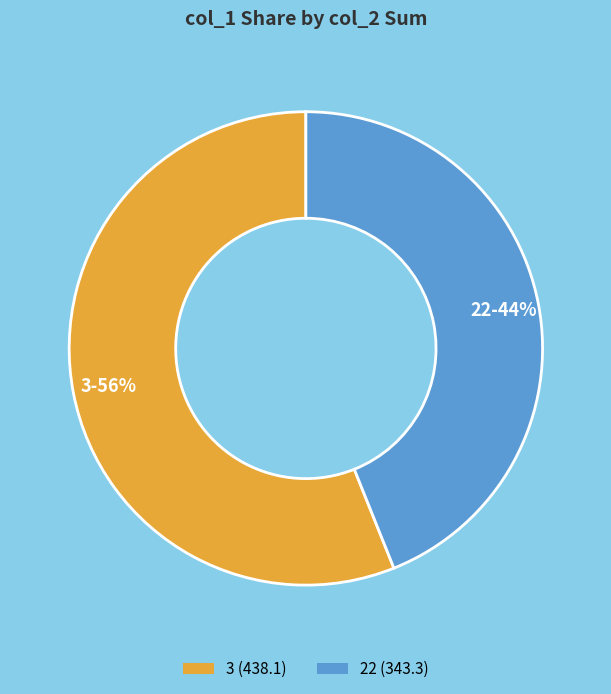

Which slice is the largest?

3 (438.1)